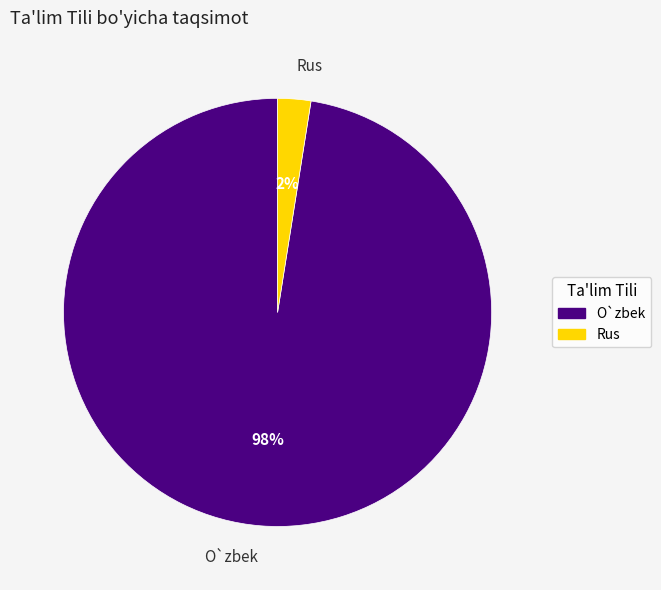

Which category has the biggest portion of the pie?

O`zbek